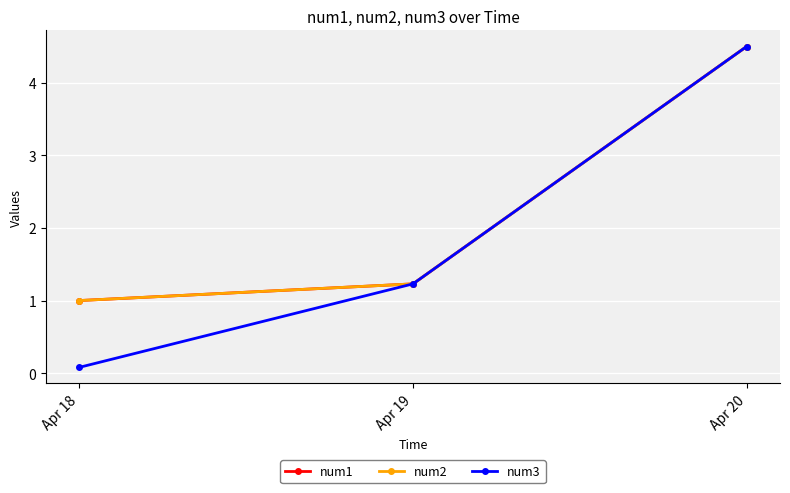

What is the value of the num1 point at the 3rd from the left?

4.5